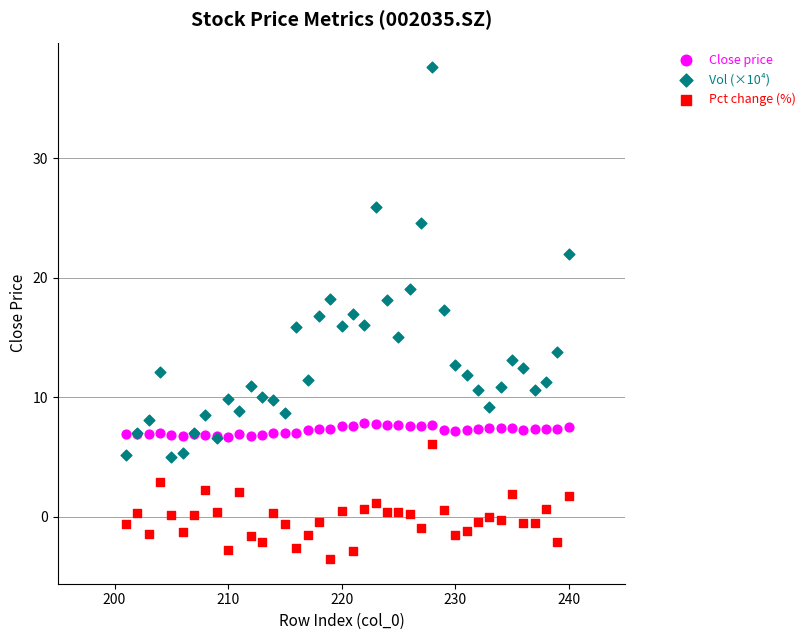

Which series reaches the maximum Y coordinate?

Vol (×10⁴)